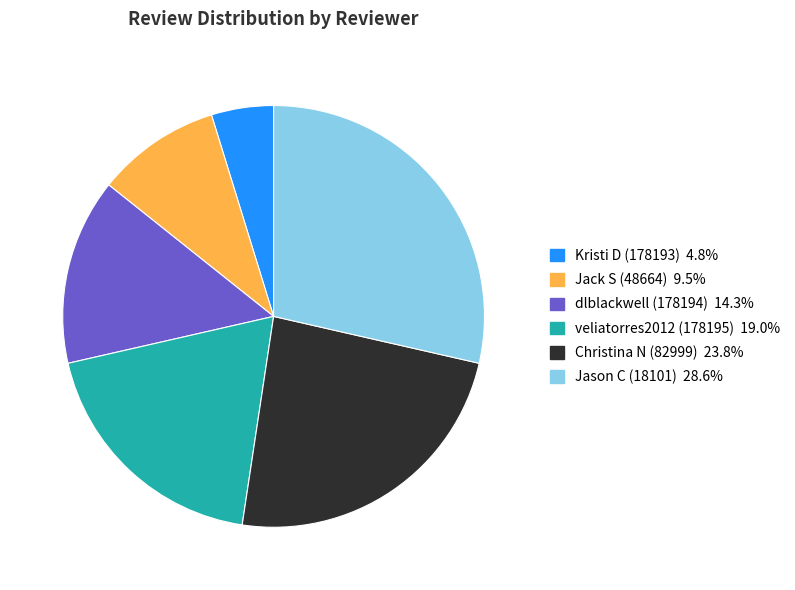

Approximately how many times larger is the value at veliatorres2012 (178195) compared to Kristi D (178193)?

4.0